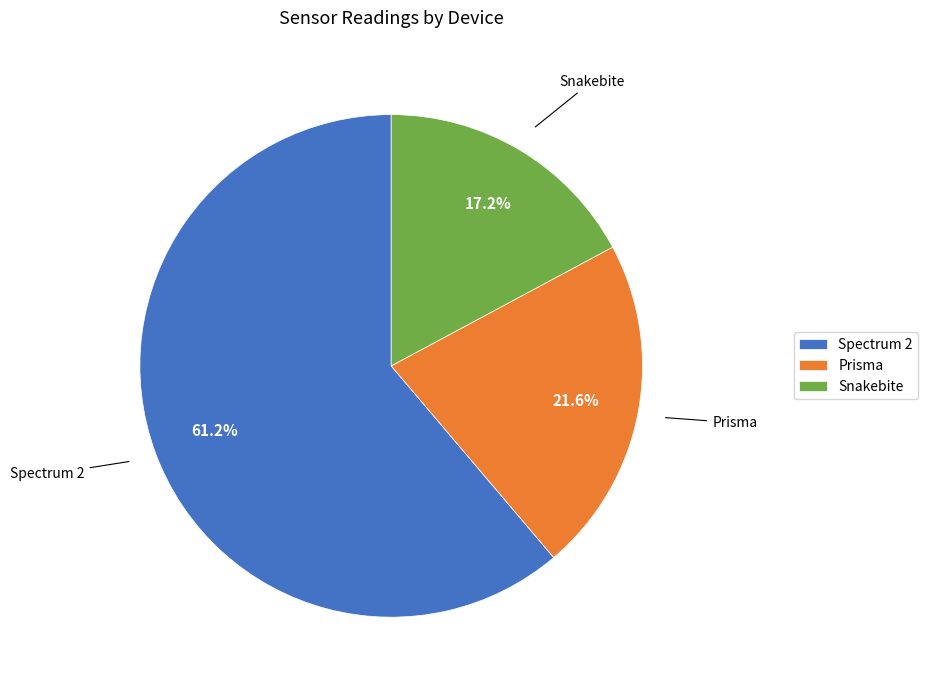

Is it true that Snakebite is 17% of the pie?

True